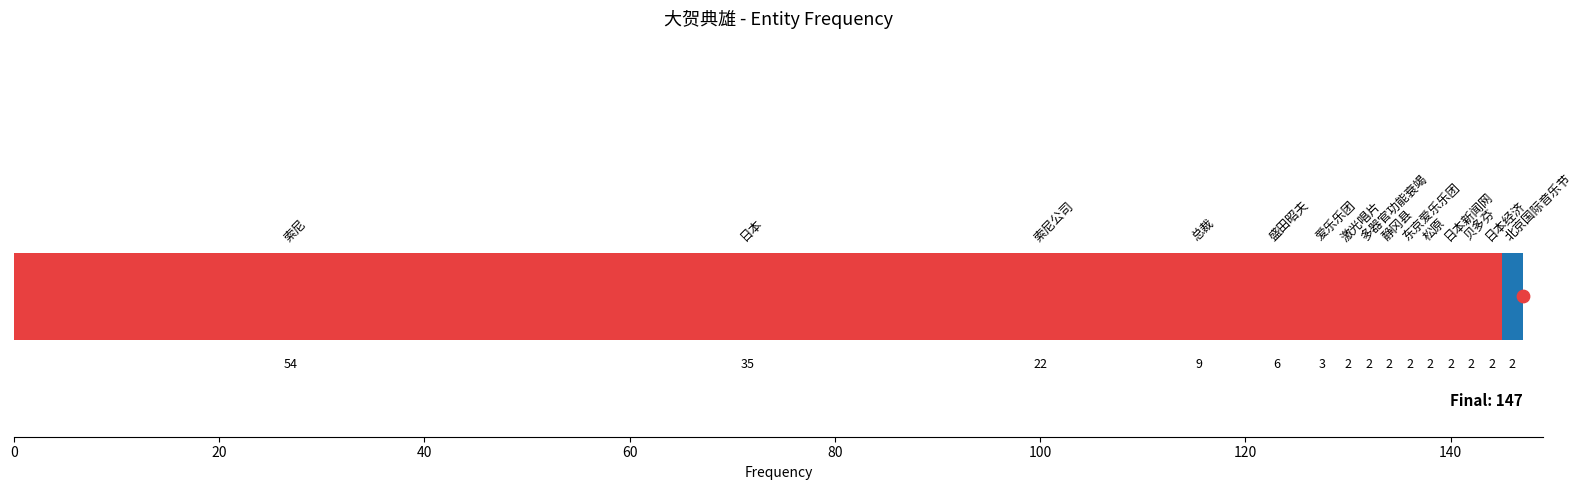

What is the ratio of the value at 0 to the value at 40?

2.5